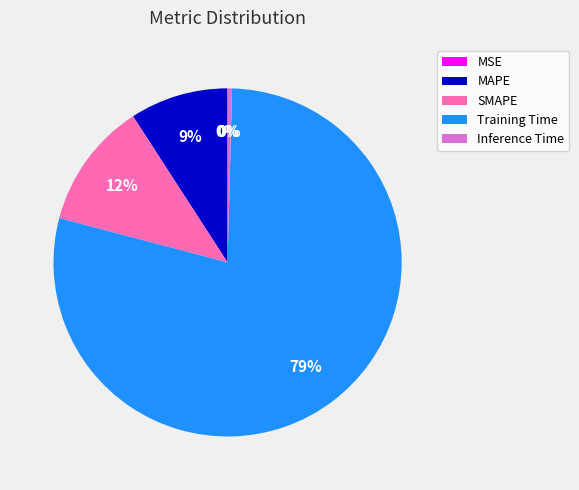

Is the sum of Training Time and Inference Time greater than half?

Yes